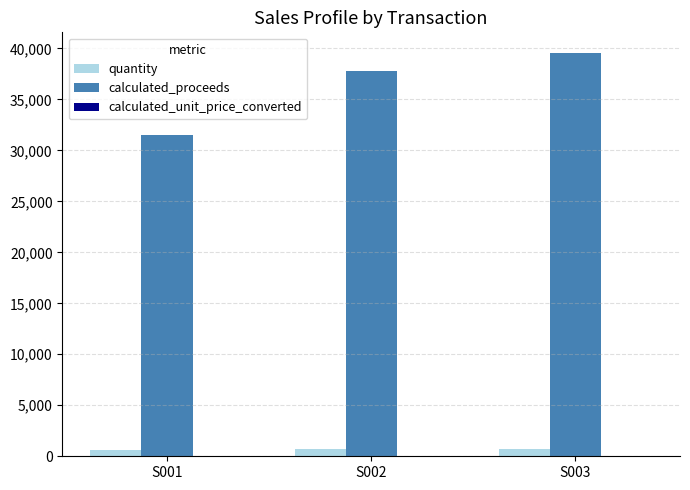

What is the spread (max minus min) of values at S001?

31414.0